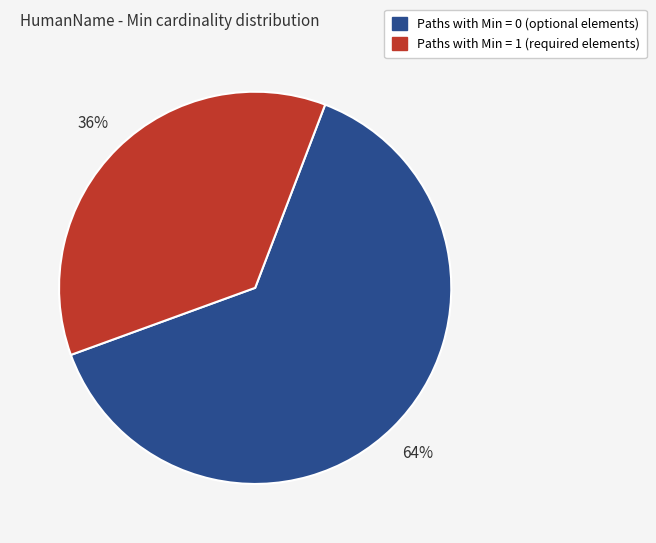

To the nearest percent, what is the average slice percentage?

50%